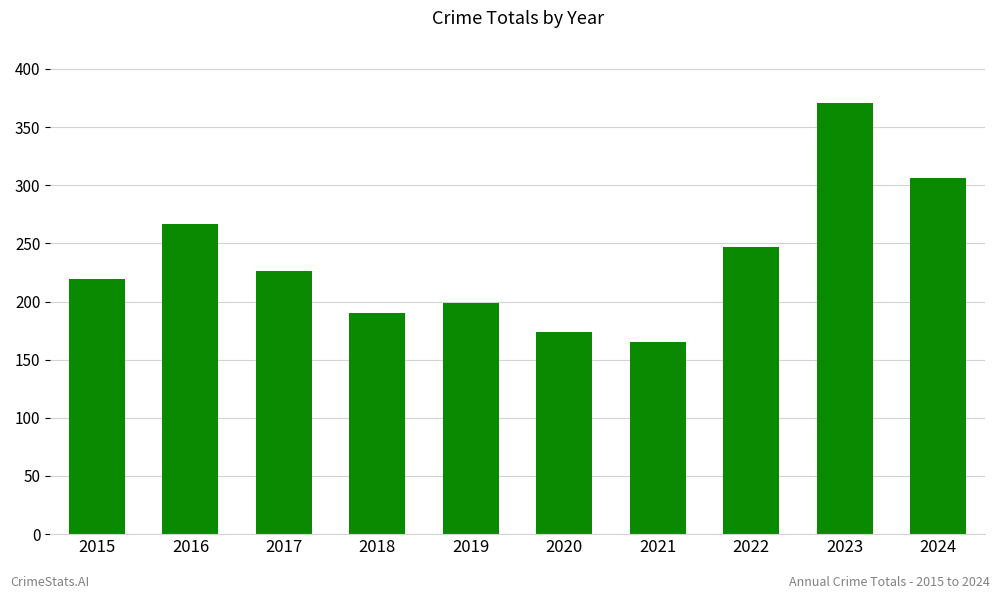

Reading left to right, transcribe all the data shown in this chart.

2015=219	2016=267	2017=226	2018=190	2019=199	2020=174	2021=165	2022=247	2023=371	2024=306